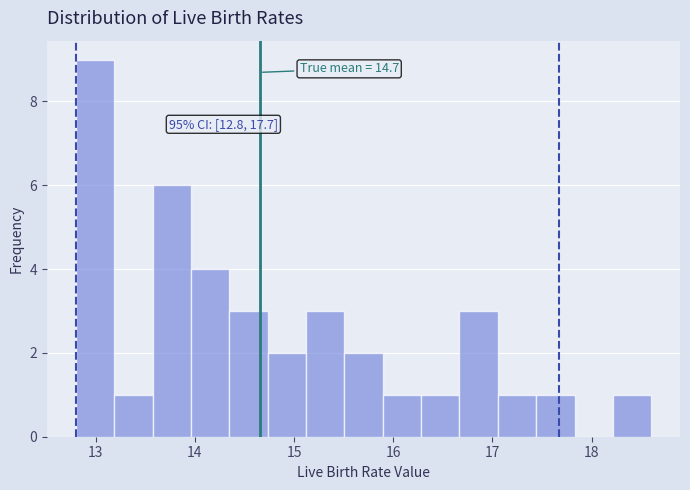

Around what value on the x-axis is the tallest bar? Give the approximate position of its centre, as read against the axis.

13.0